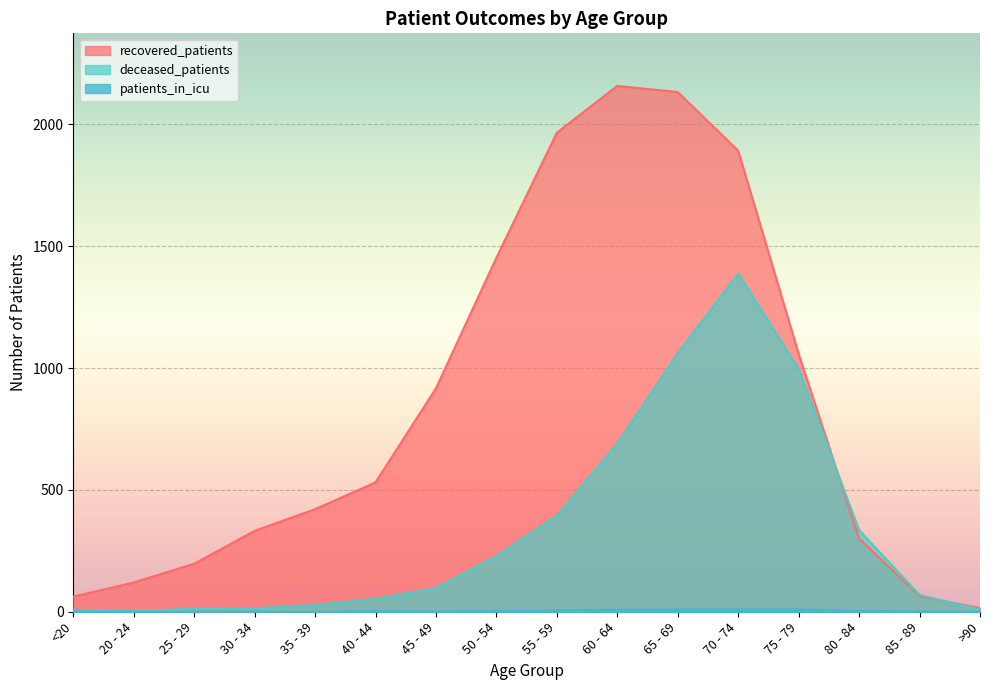

How many data points in recovered_patients are above 531?

7